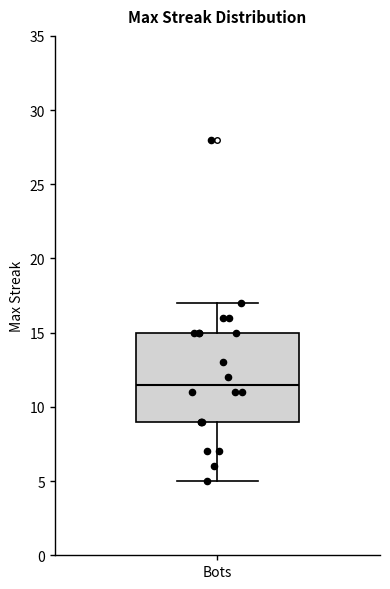

Read this box plot against the y-axis: the position of the median line, the range covered by the box, and the ends of both whiskers. The values are not printed on the chart, so give them approximately, as read against the axis.

median 11.5, box 9.0 to 15.0, whiskers 5.0 to 17.0